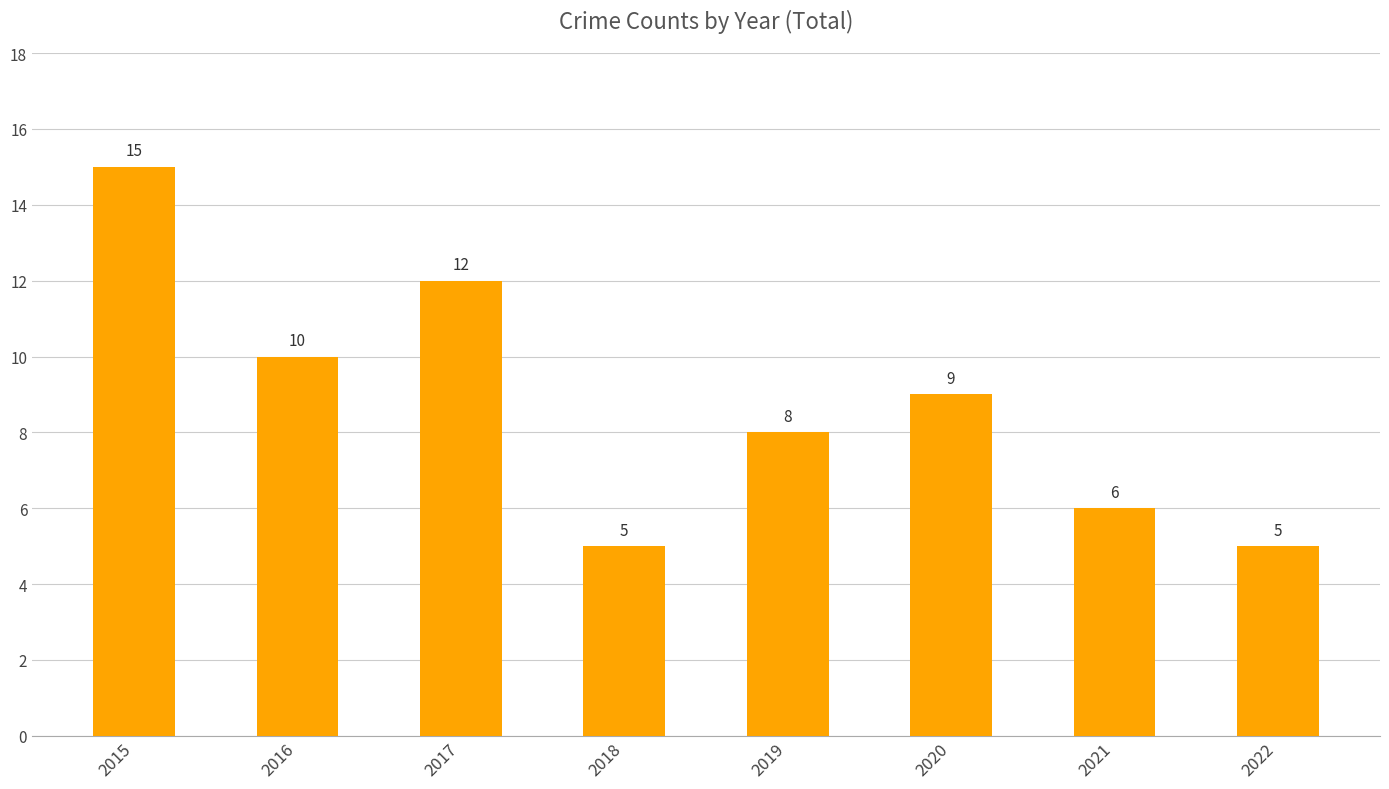

At which label does the data first exceed 9?

2015